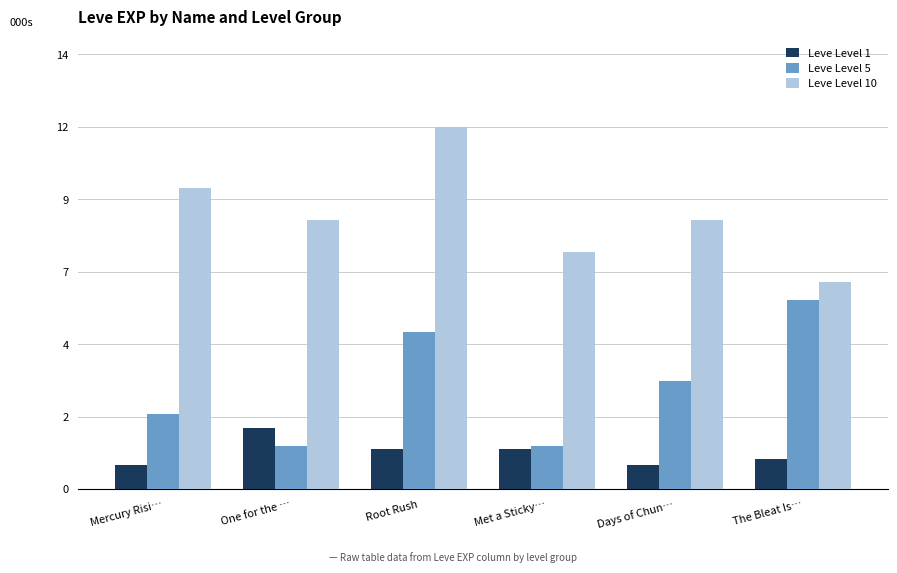

What are all the series names shown in the legend?

Leve Level 1, Leve Level 5, Leve Level 10